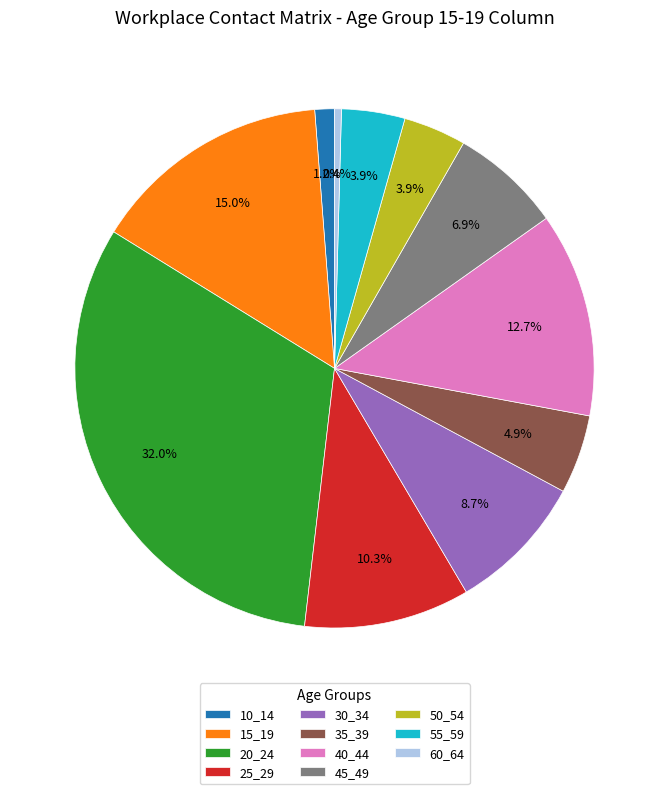

To the nearest percent, what percentage of the pie is 40_44?

13%